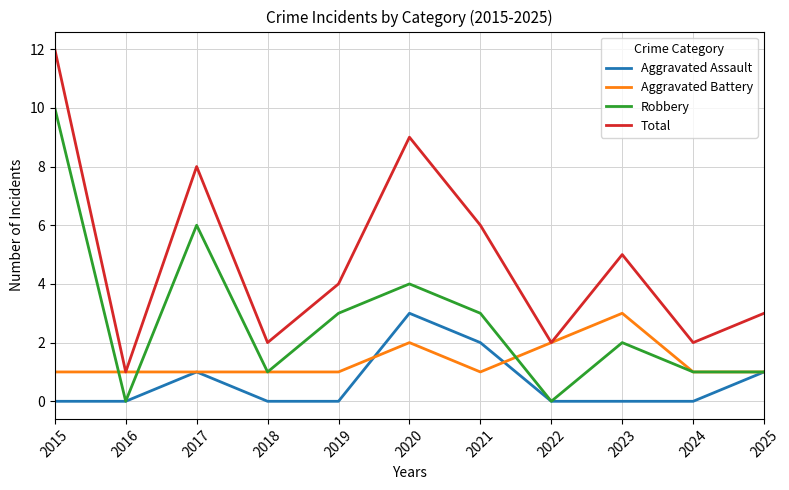

Which category has the highest value in the Aggravated Battery series?

2023